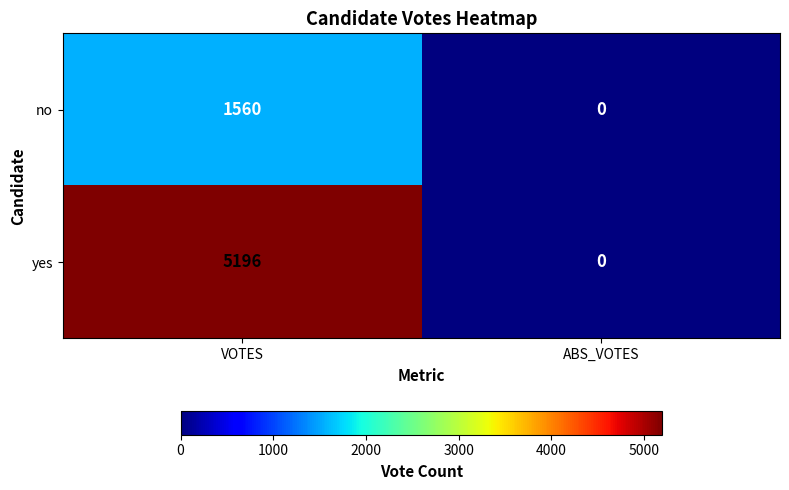

At VOTES, list the series in order from largest to smallest.

yes, no